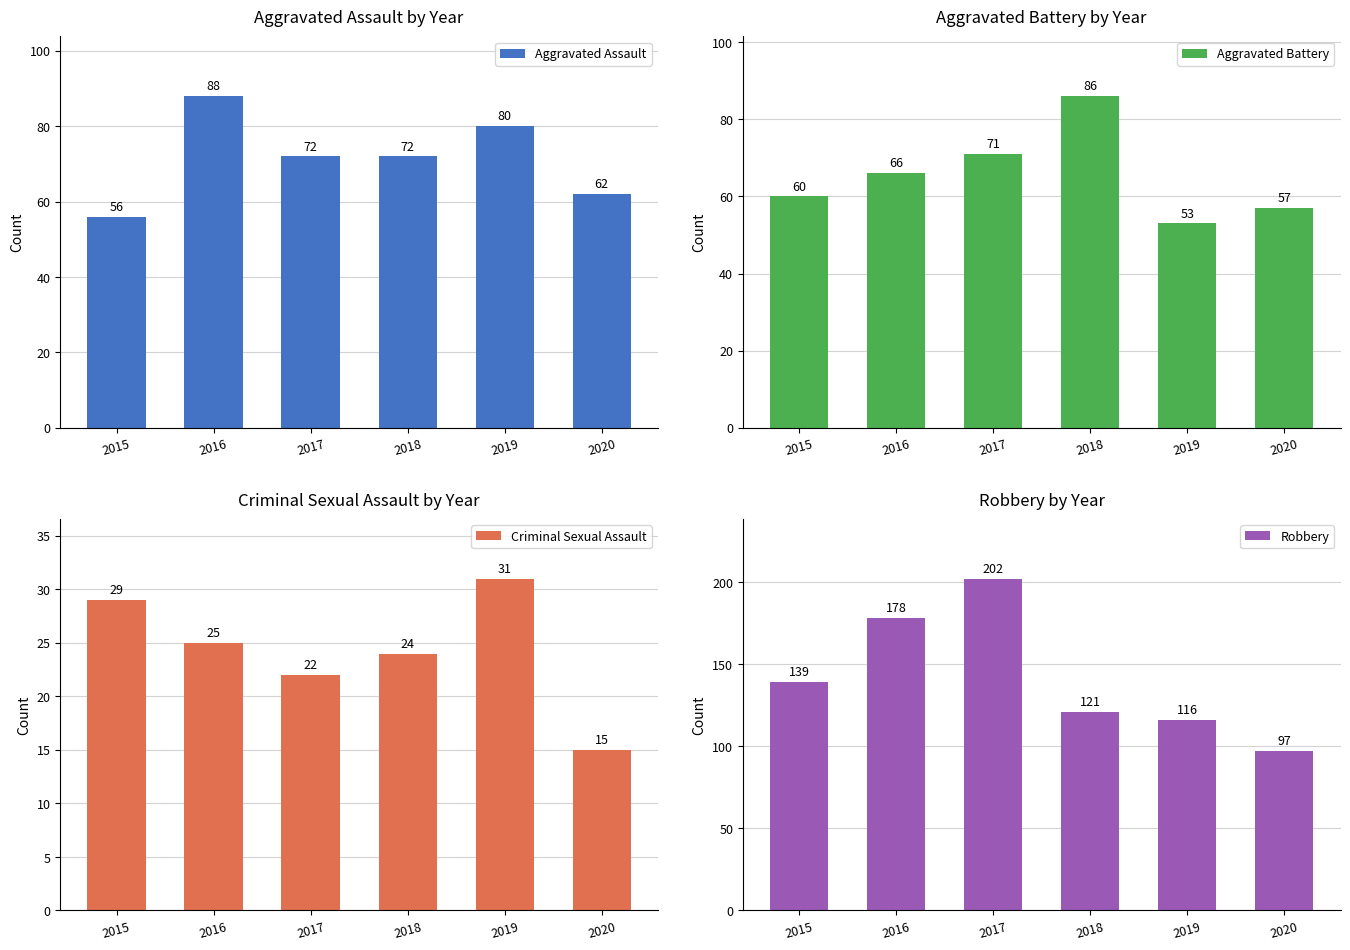

Read the Aggravated Assault value at 2020, to the nearest 10.

60